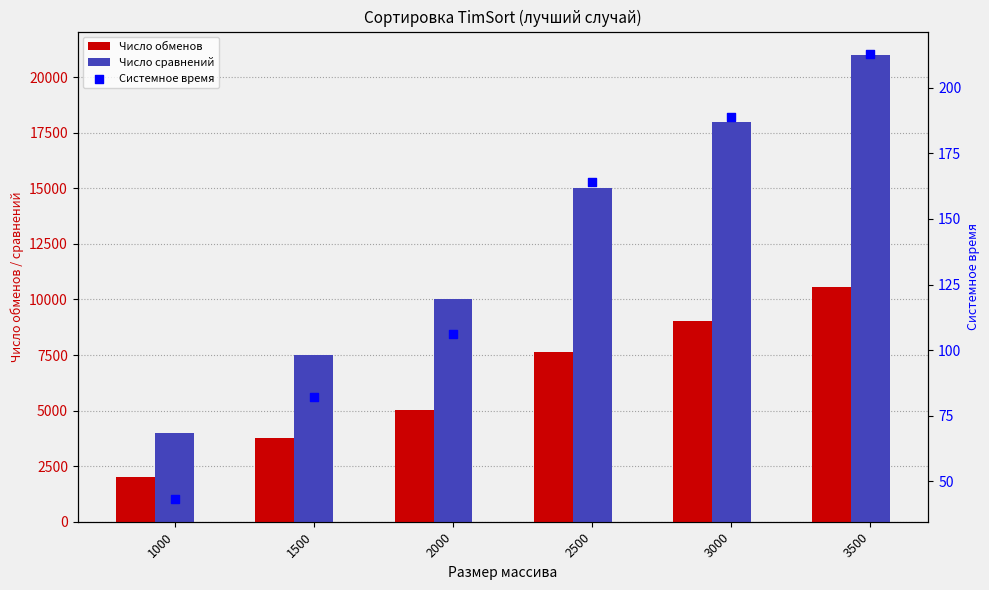

What is the total value across all series at 3500?

31773